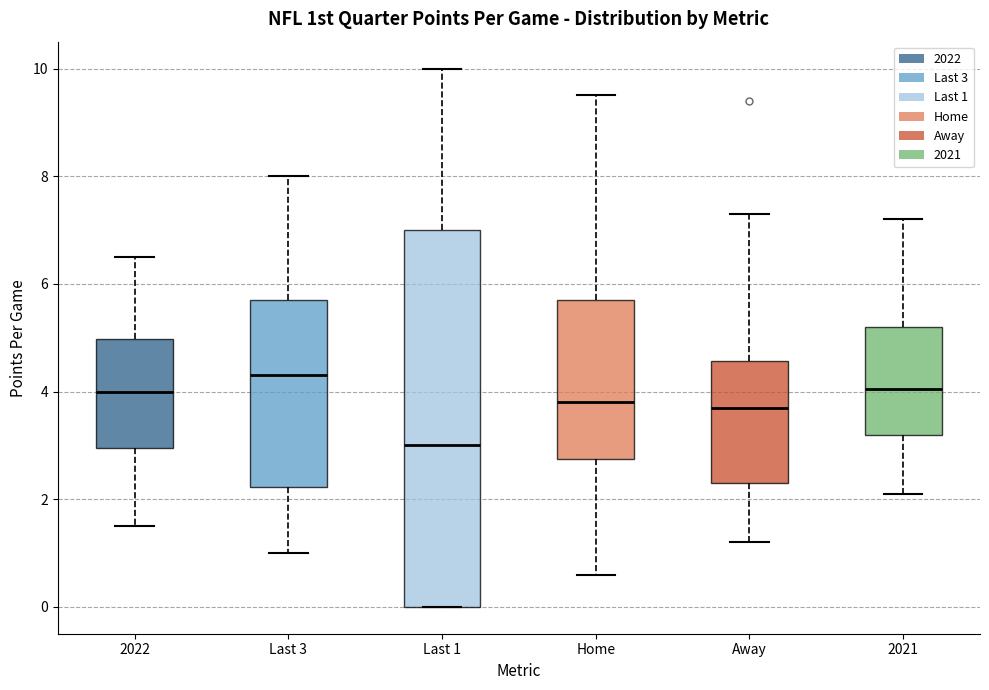

Reading left to right, read every box against the y-axis: the position of its median line, the range the box covers, and the ends of its whiskers. The values are not printed on the chart, so give them approximately, as read against the axis.

2022: median 4.0, box 3.0 to 5.0, whiskers 1.6 to 6.6
Last 3: median 4.4, box 2.2 to 5.8, whiskers 1.0 to 8.0
Last 1: median 3.0, box 0.0 to 7.0, whiskers 0.0 to 10.0
Home: median 3.8, box 2.8 to 5.8, whiskers 0.6 to 9.6
Away: median 3.8, box 2.4 to 4.6, whiskers 1.2 to 7.4
2021: median 4.0, box 3.2 to 5.2, whiskers 2.2 to 7.2